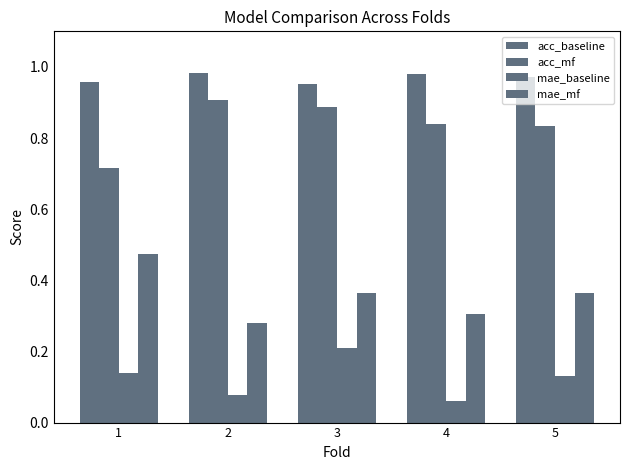

Reading left to right, what are all the values shown in this chart?

acc_baseline: 1=1.0	2=1.0	3=1.0	4=1.0	5=1.0
acc_mf: 1=0.7	2=0.9	3=0.9	4=0.8	5=0.8
mae_baseline: 1=0.1	2=0.1	3=0.2	4=0.1	5=0.1
mae_mf: 1=0.5	2=0.3	3=0.4	4=0.3	5=0.4